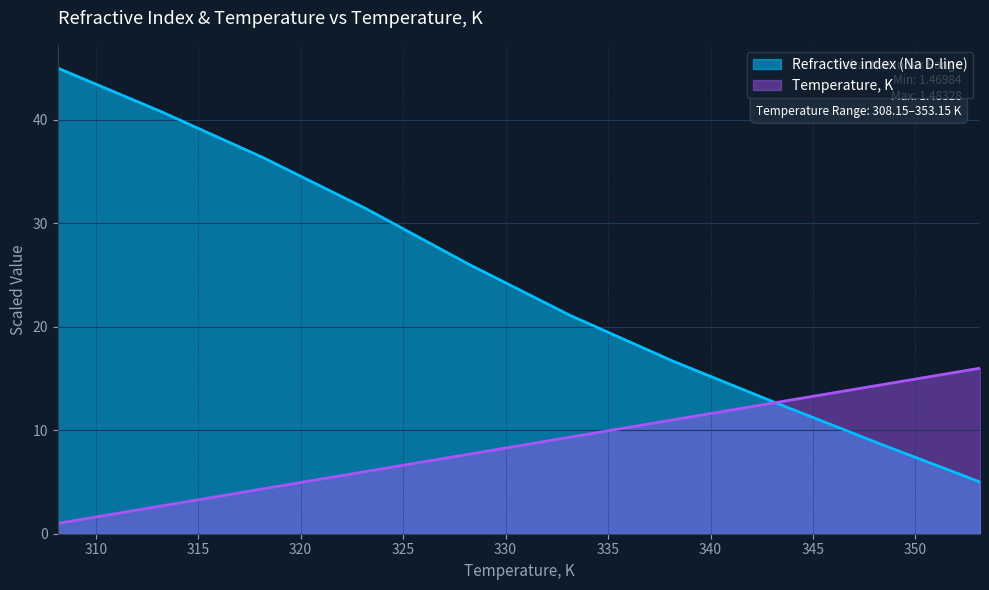

What is the label of the 4th point from the right?

338.15